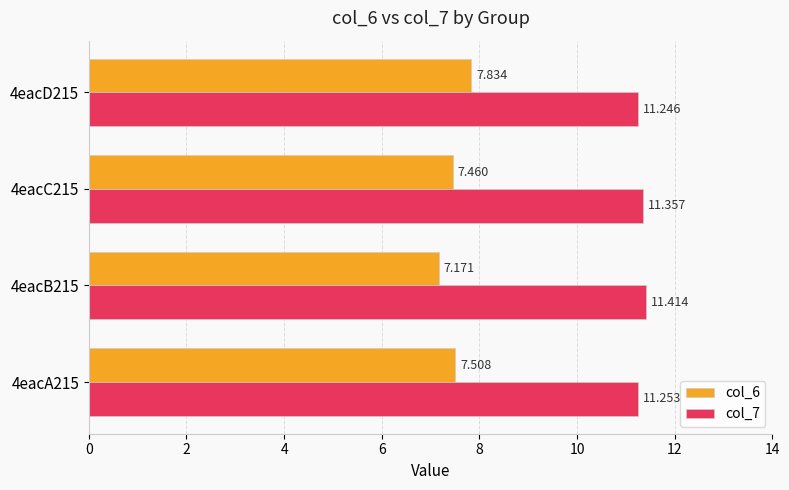

Is the value of col_7 at 4eacC215 greater than the value of col_6 at 4eacB215?

Yes